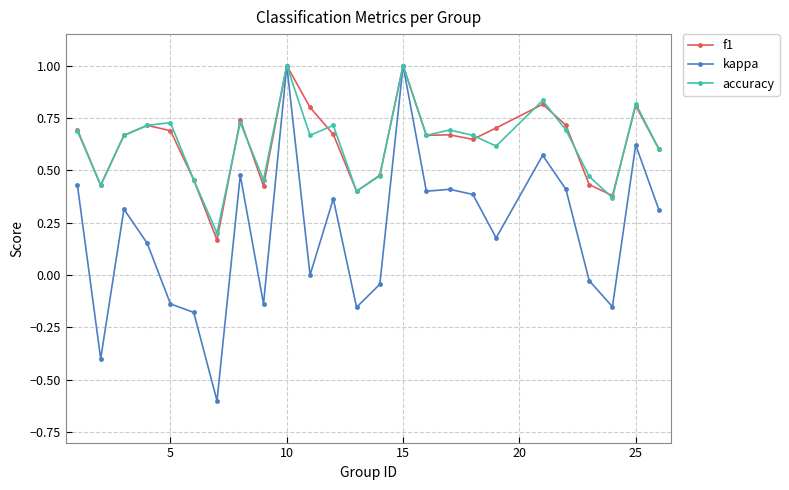

What is the greatest value displayed?

1.0